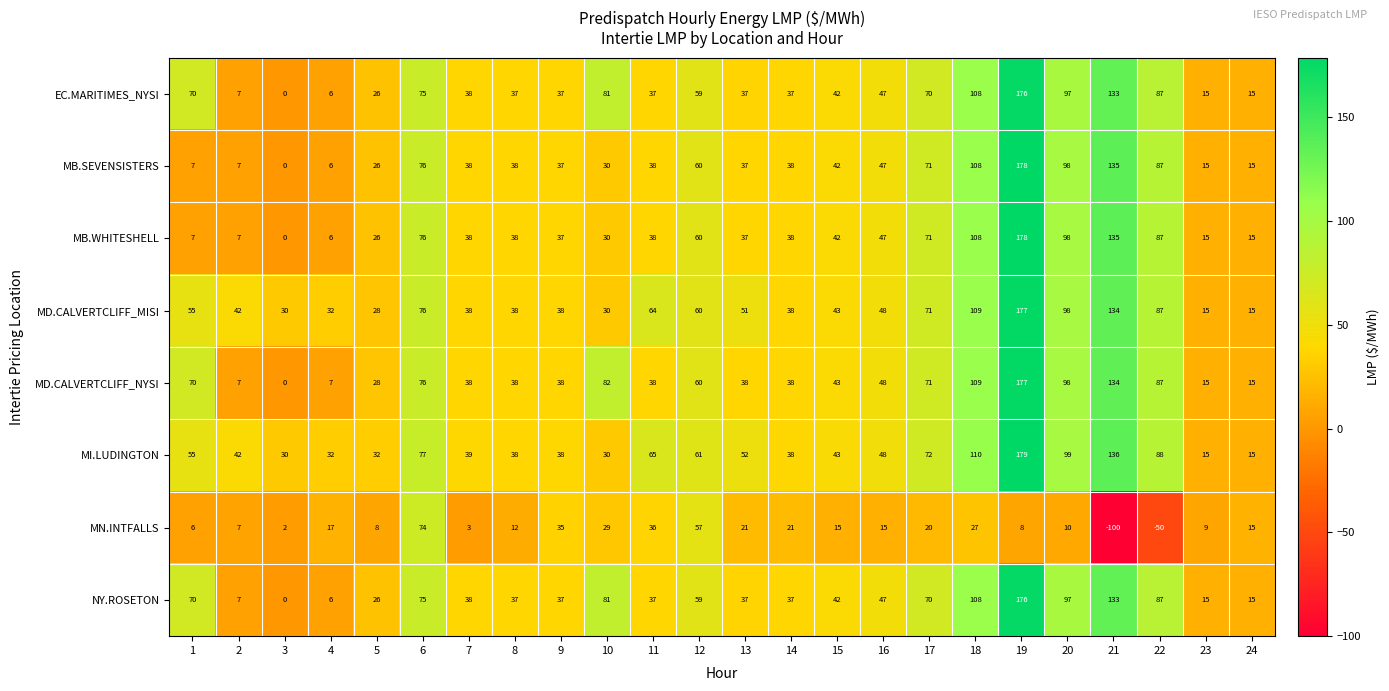

Read the MB.SEVENSISTERS value at 9, to the nearest 50.

50